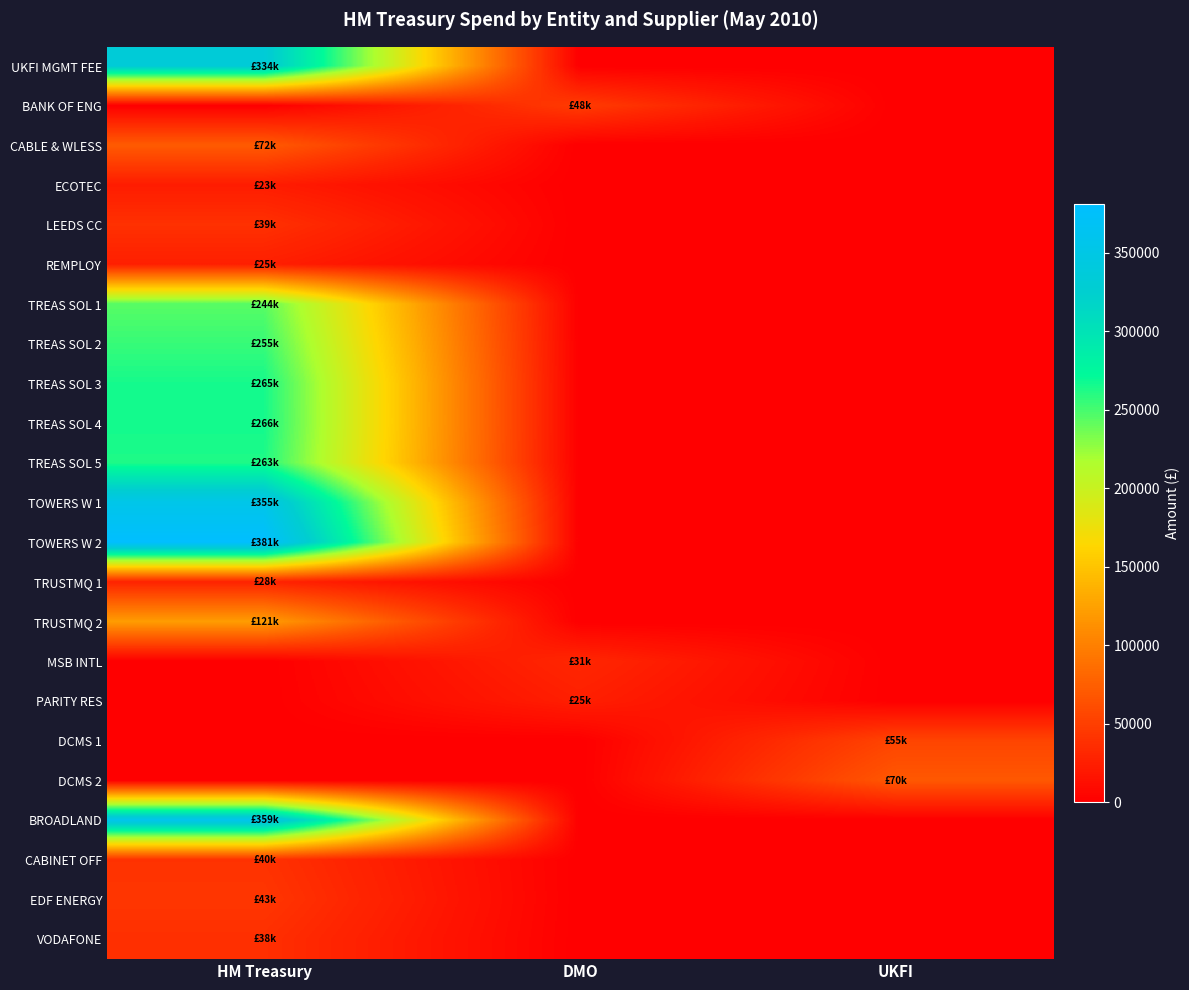

Reading left to right, transcribe all the data shown in this chart.

UKFI MGMT FEE: HM Treasury=334000.0	DMO=0.0	UKFI=0.0
BANK OF ENG: HM Treasury=0.0	DMO=47605.7	UKFI=0.0
CABLE & WLESS: HM Treasury=71836.9	DMO=0.0	UKFI=0.0
ECOTEC: HM Treasury=22876.0	DMO=0.0	UKFI=0.0
LEEDS CC: HM Treasury=39123.0	DMO=0.0	UKFI=0.0
REMPLOY: HM Treasury=25074.8	DMO=0.0	UKFI=0.0
TREAS SOL 1: HM Treasury=244362.0	DMO=0.0	UKFI=0.0
TREAS SOL 2: HM Treasury=254671.0	DMO=0.0	UKFI=0.0
TREAS SOL 3: HM Treasury=265171.0	DMO=0.0	UKFI=0.0
TREAS SOL 4: HM Treasury=265772.5	DMO=0.0	UKFI=0.0
TREAS SOL 5: HM Treasury=262767.0	DMO=0.0	UKFI=0.0
TOWERS W 1: HM Treasury=354689.3	DMO=0.0	UKFI=0.0
TOWERS W 2: HM Treasury=381007.6	DMO=0.0	UKFI=0.0
TRUSTMQ 1: HM Treasury=28391.3	DMO=0.0	UKFI=0.0
TRUSTMQ 2: HM Treasury=121430.9	DMO=0.0	UKFI=0.0
MSB INTL: HM Treasury=0.0	DMO=31500.0	UKFI=0.0
PARITY RES: HM Treasury=0.0	DMO=25041.6	UKFI=0.0
DCMS 1: HM Treasury=0.0	DMO=0.0	UKFI=54596.2
DCMS 2: HM Treasury=0.0	DMO=0.0	UKFI=69795.4
BROADLAND: HM Treasury=358825.8	DMO=0.0	UKFI=0.0
CABINET OFF: HM Treasury=40000.0	DMO=0.0	UKFI=0.0
EDF ENERGY: HM Treasury=42930.9	DMO=0.0	UKFI=0.0
VODAFONE: HM Treasury=37797.9	DMO=0.0	UKFI=0.0